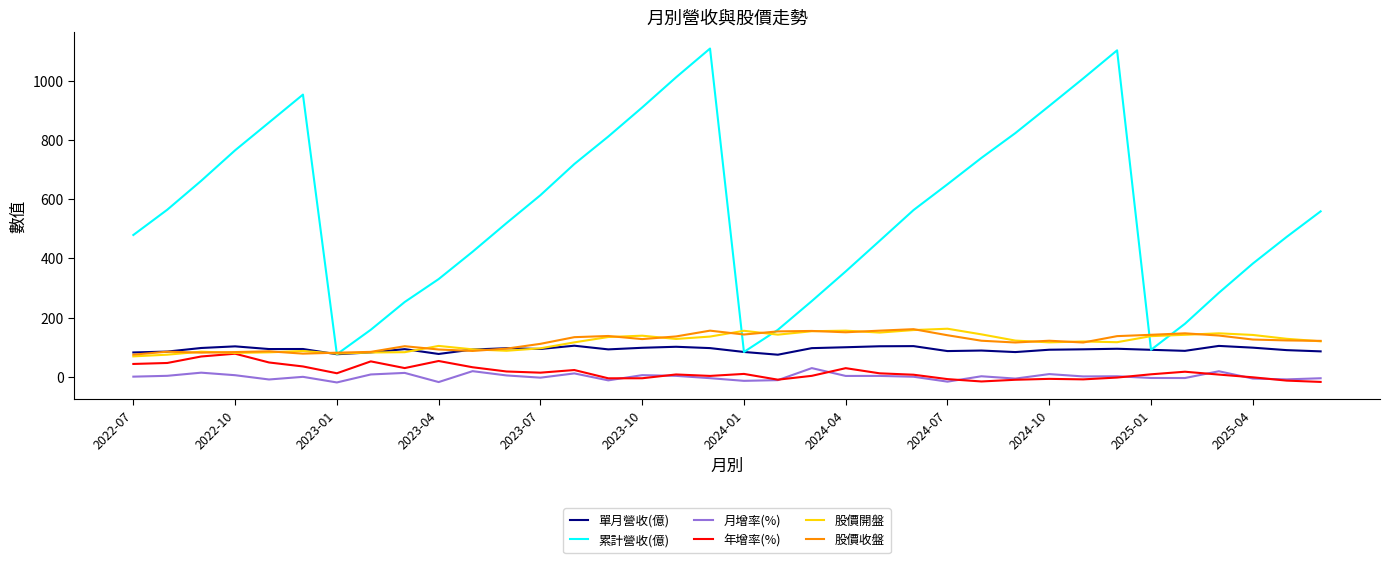

Does the chart display data point markers on the line(s)?

No